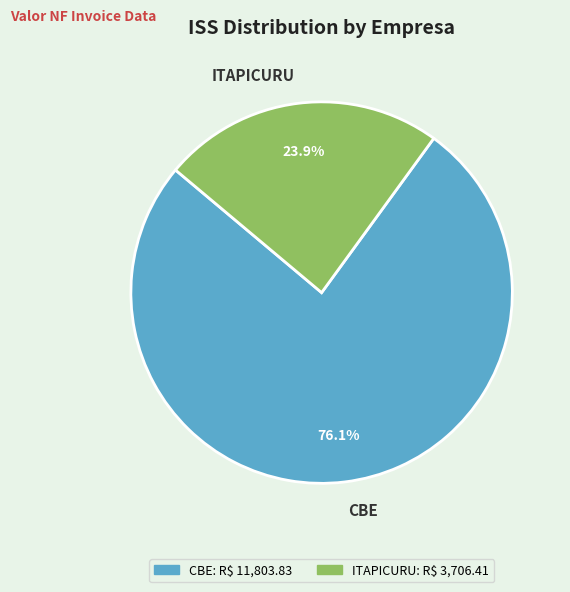

How many slices are in this pie chart?

2